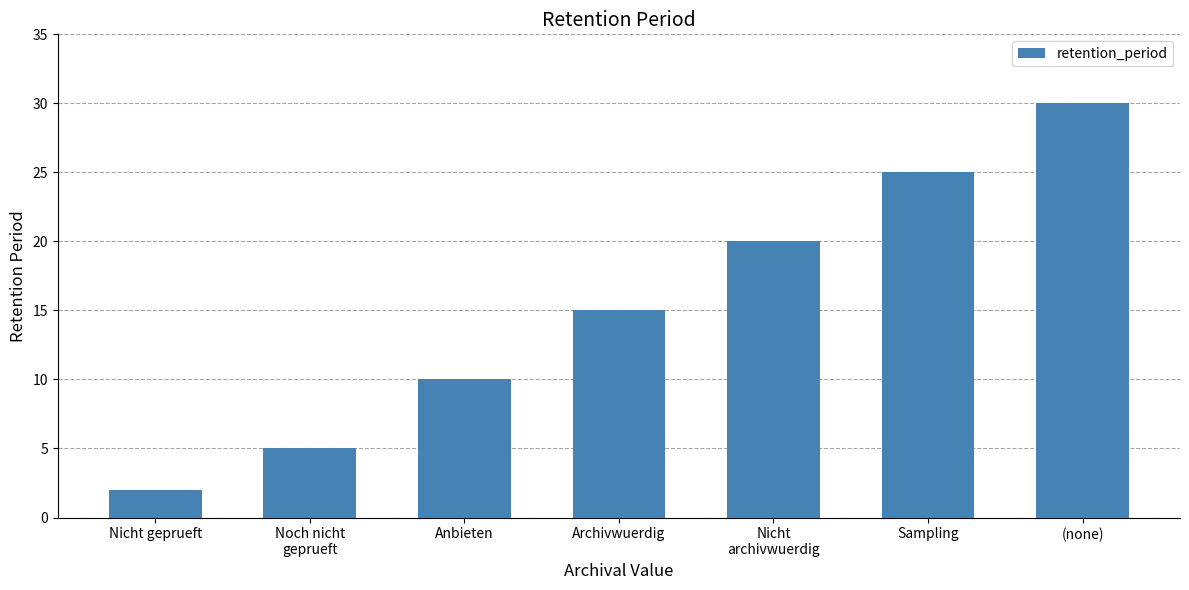

List the labels in order of value, largest first.

(none), Sampling, Nicht
archivwuerdig, Archivwuerdig, Anbieten, Noch nicht
geprueft, Nicht geprueft